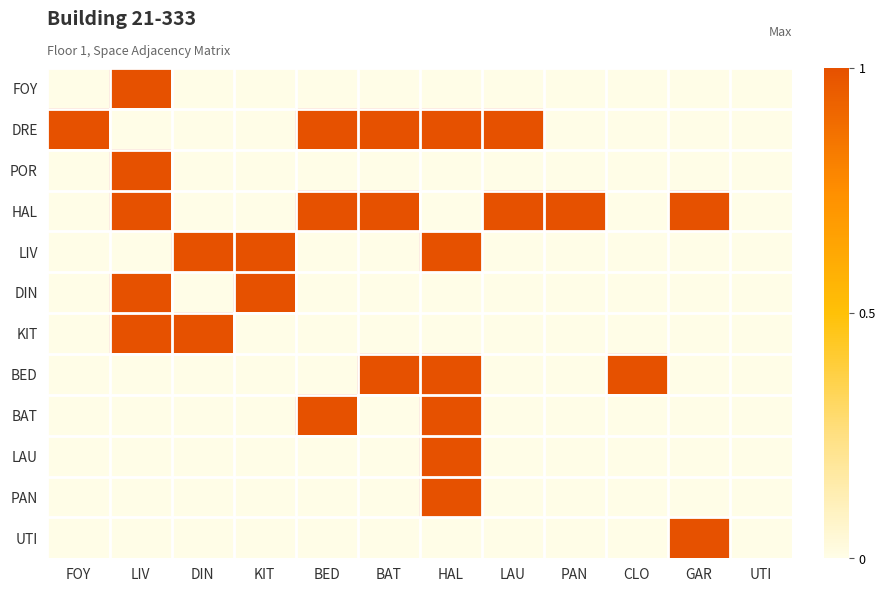

At which category is the sum across all series the highest?

HAL